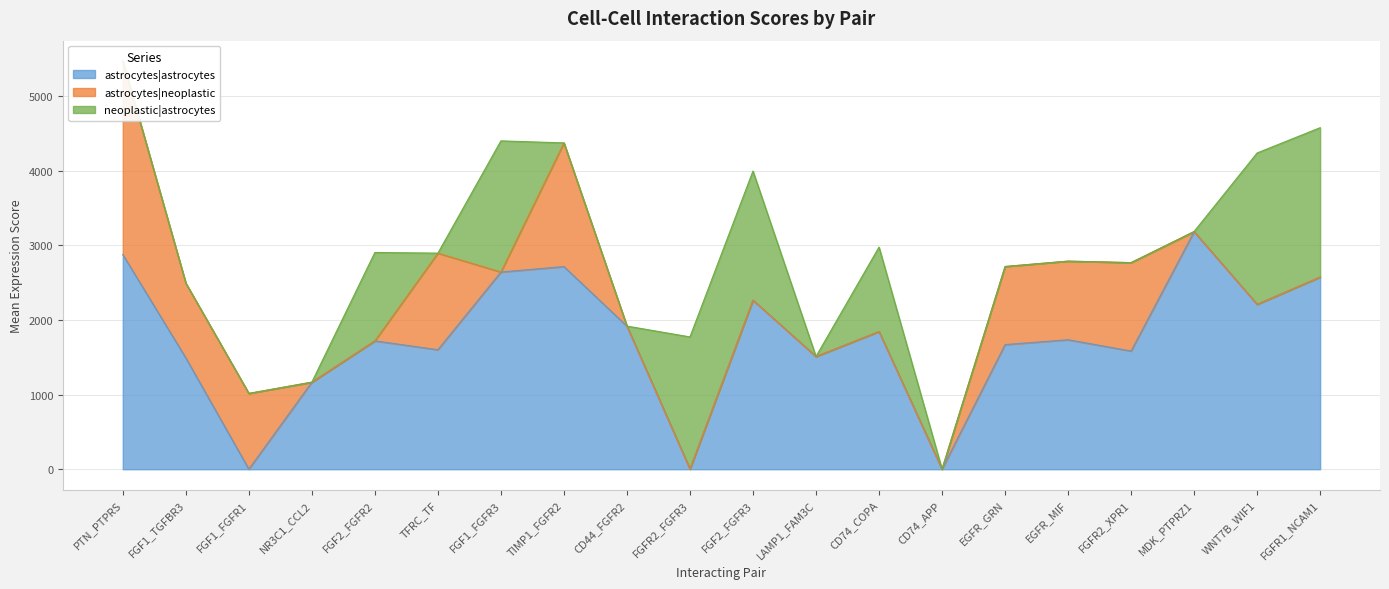

At which category does neoplastic|astrocytes reach its first local peak?

FGF2_FGFR2